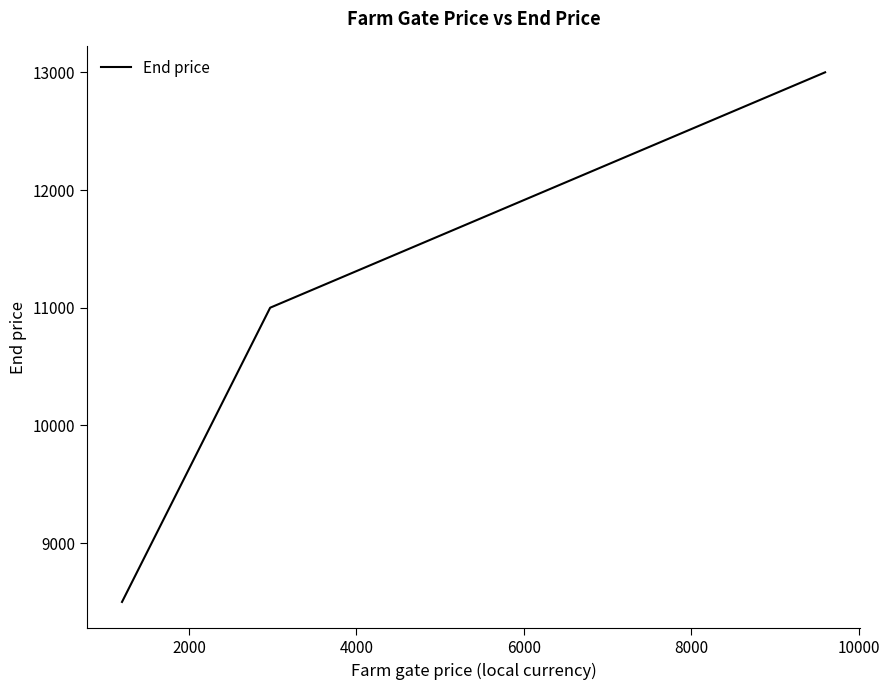

What is the maximum value shown in the chart?

13000